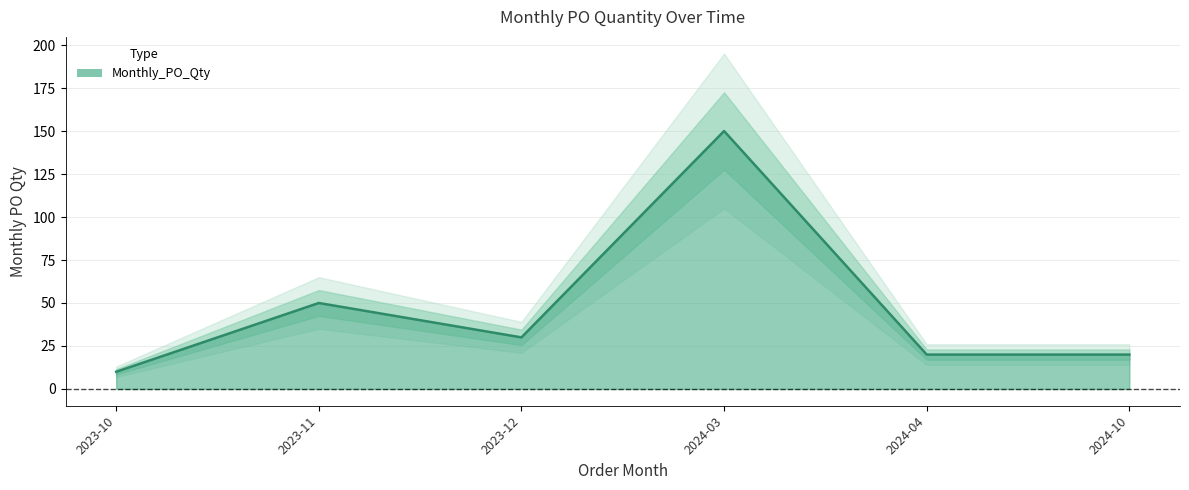

Approximately how many times larger is the value at 2024-03 compared to 2023-12?

5.0